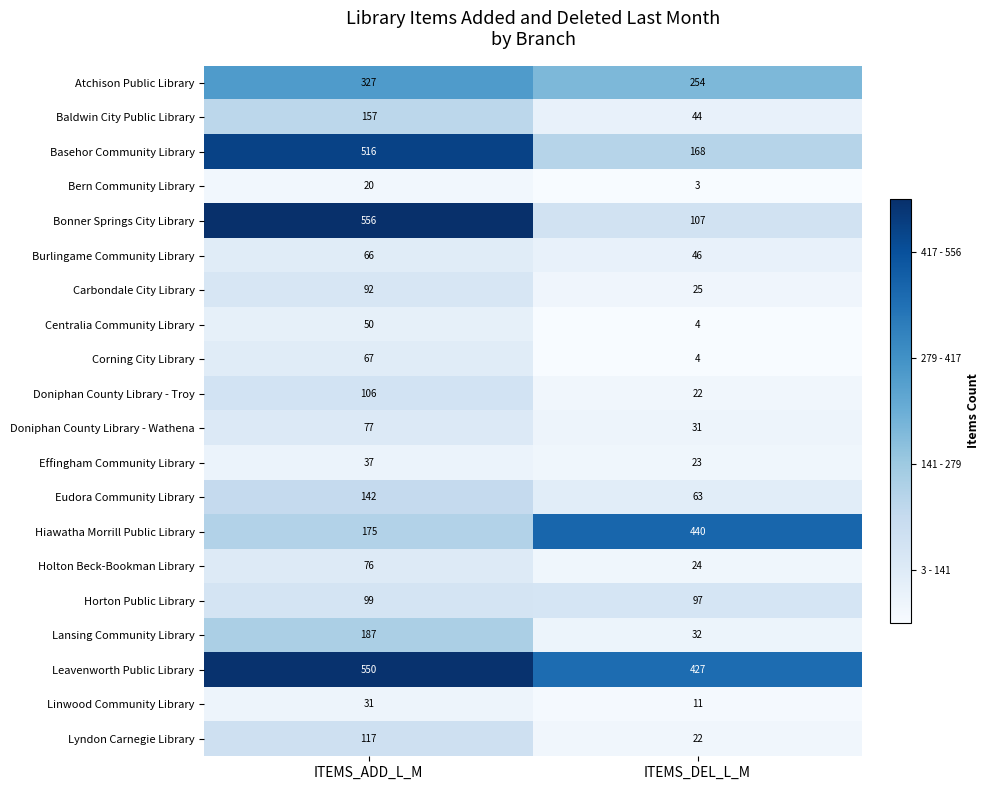

How many distinct data groups are displayed?

20